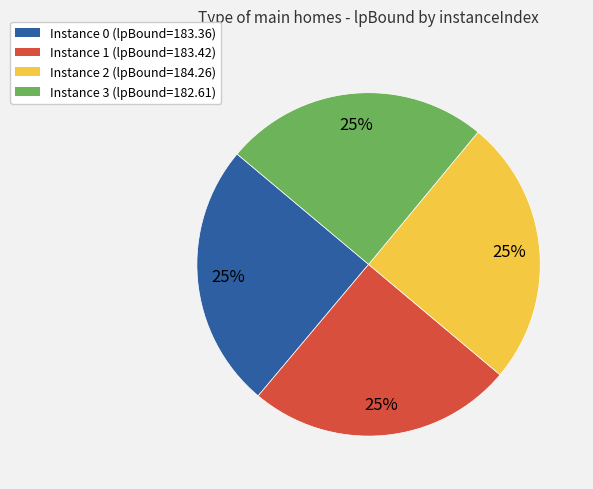

To the nearest percent, what percentage of the pie is Instance 0 (lpBound=183.36)?

25%